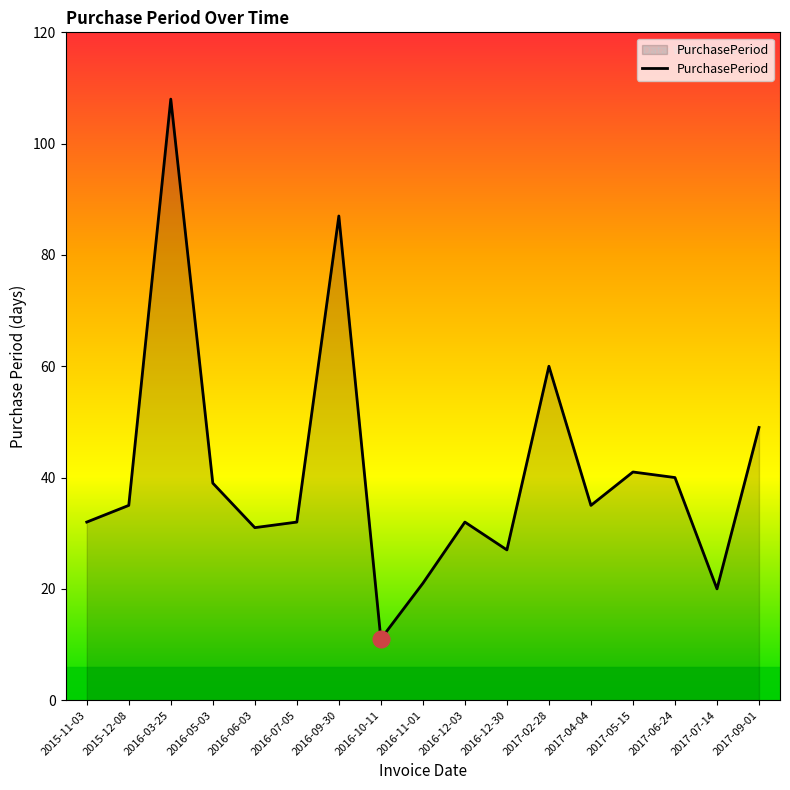

What is the difference between the maximum and minimum values?

97